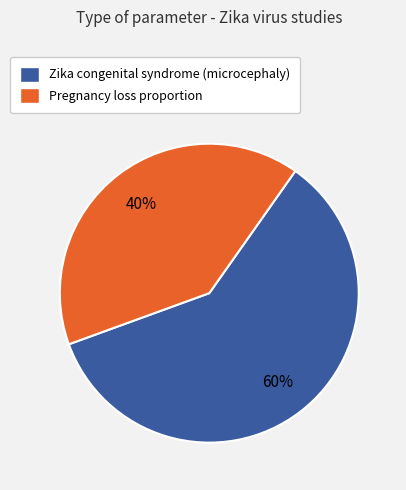

Between Pregnancy loss proportion and Zika congenital syndrome (microcephaly), which is larger?

Zika congenital syndrome (microcephaly)